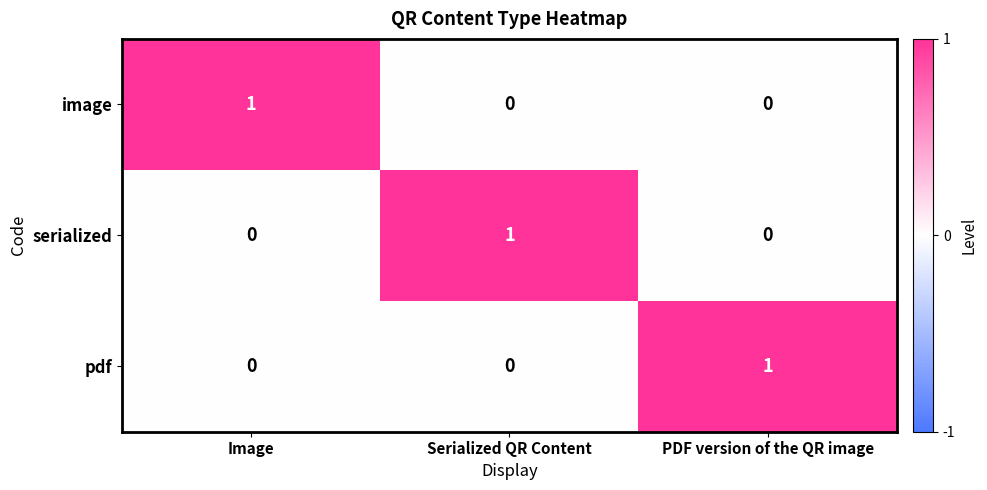

Reading right to left, transcribe all the data shown in this chart.

image: PDF version of the QR image=0	Serialized QR Content=0	Image=1
serialized: PDF version of the QR image=0	Serialized QR Content=1	Image=0
pdf: PDF version of the QR image=1	Serialized QR Content=0	Image=0